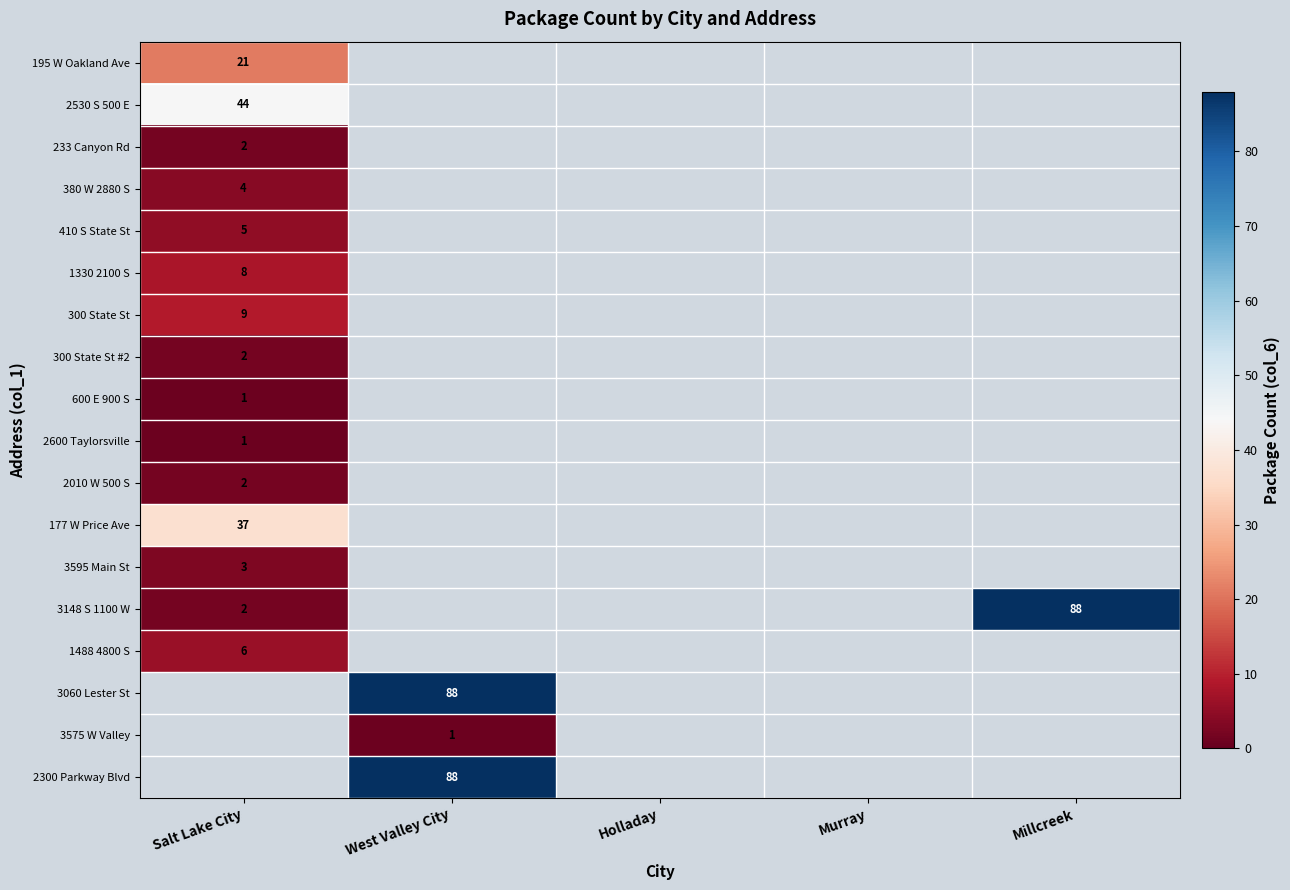

The 1488 4800 S series shows 6 at Salt Lake City. True or false?

True